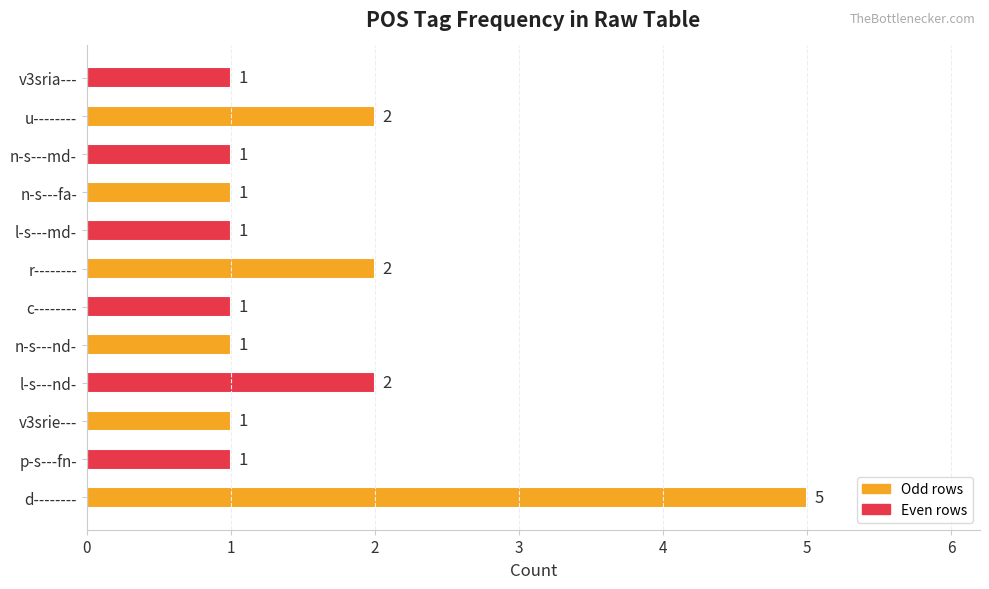

What is the maximum value shown in the chart?

5